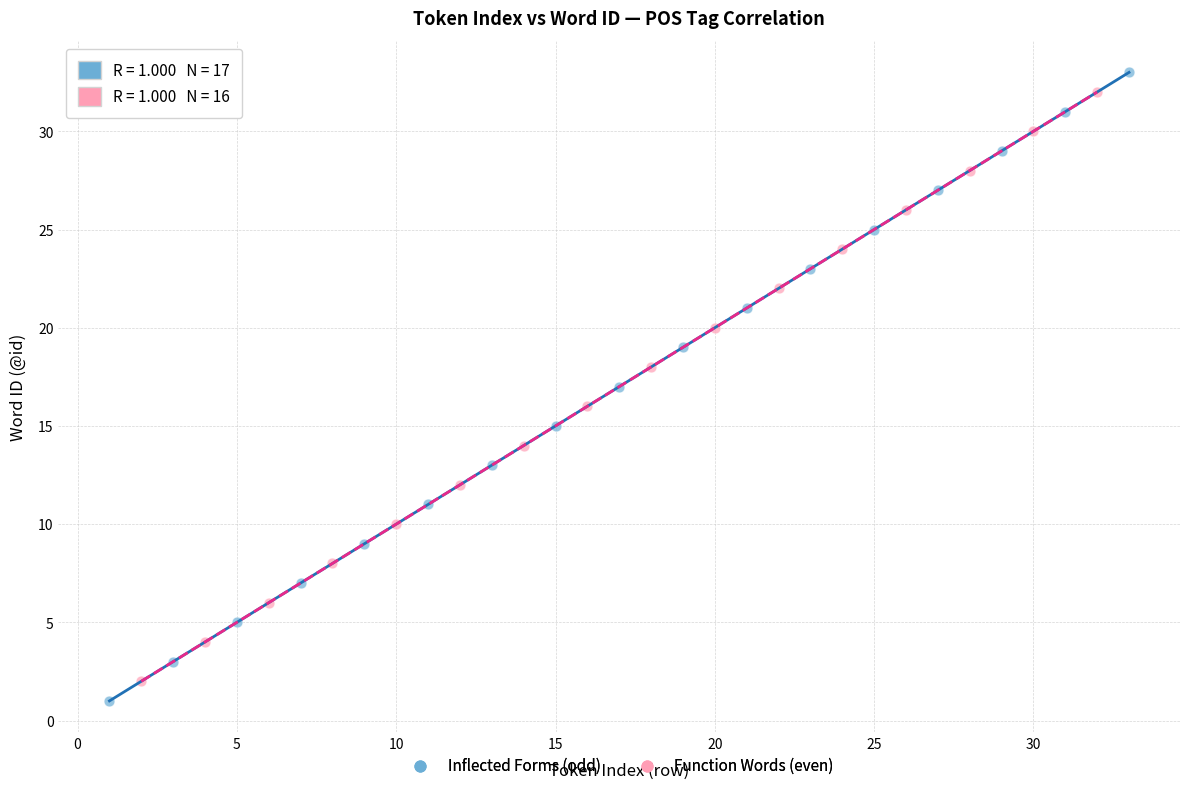

Which series reaches the minimum Y coordinate?

Inflected Forms (odd)